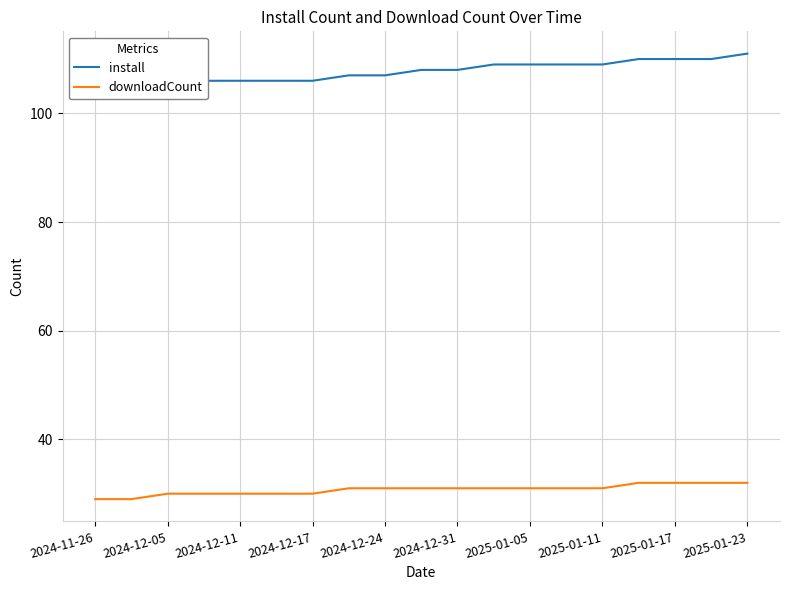

Which category has the lowest value in the downloadCount series?

2024-11-26